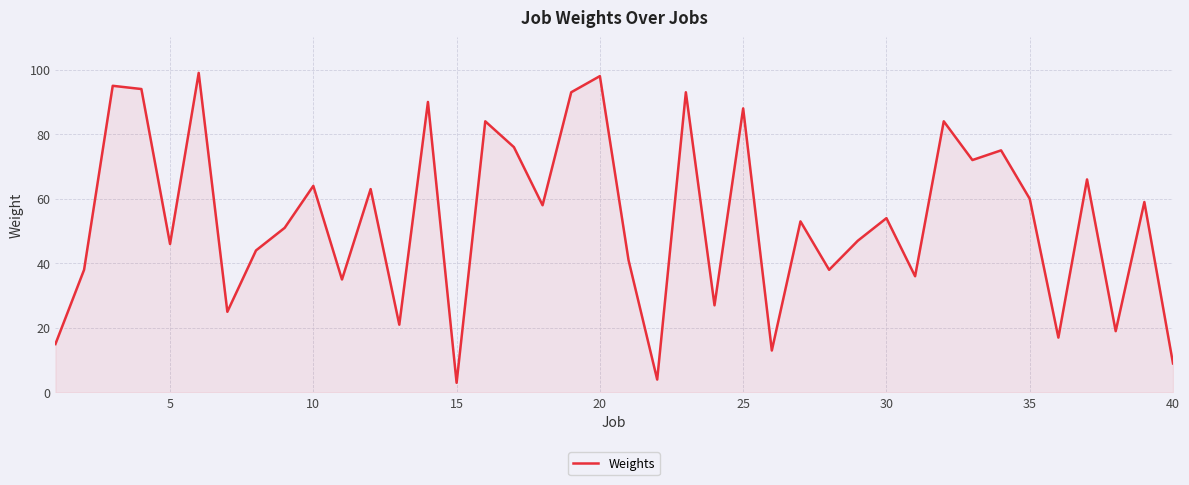

What is the greatest value displayed?

99